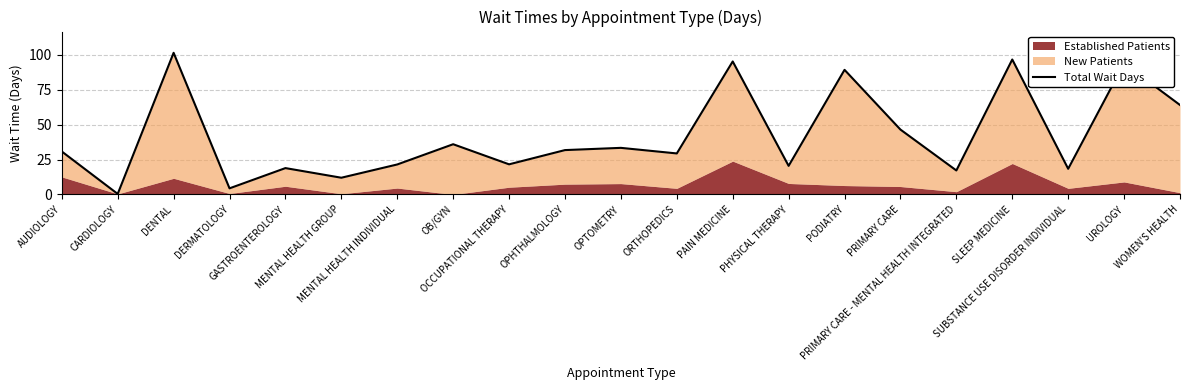

Which has a higher value, SUBSTANCE USE DISORDER INDIVIDUAL or PRIMARY CARE - MENTAL HEALTH INTEGRATED?

SUBSTANCE USE DISORDER INDIVIDUAL